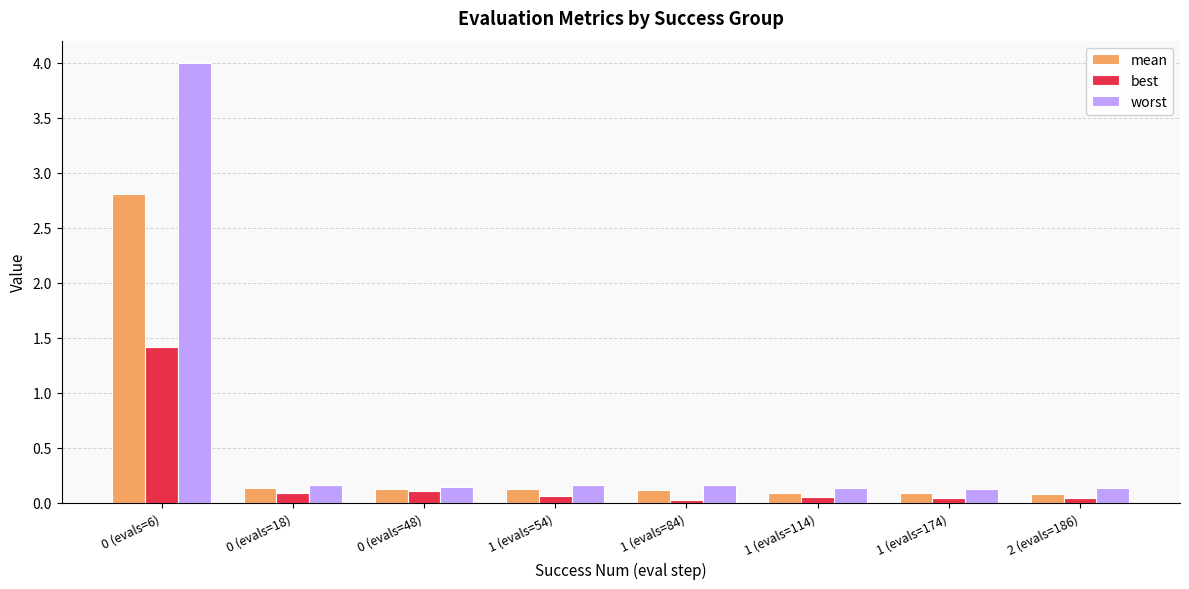

What is the sum of all mean values?

3.6